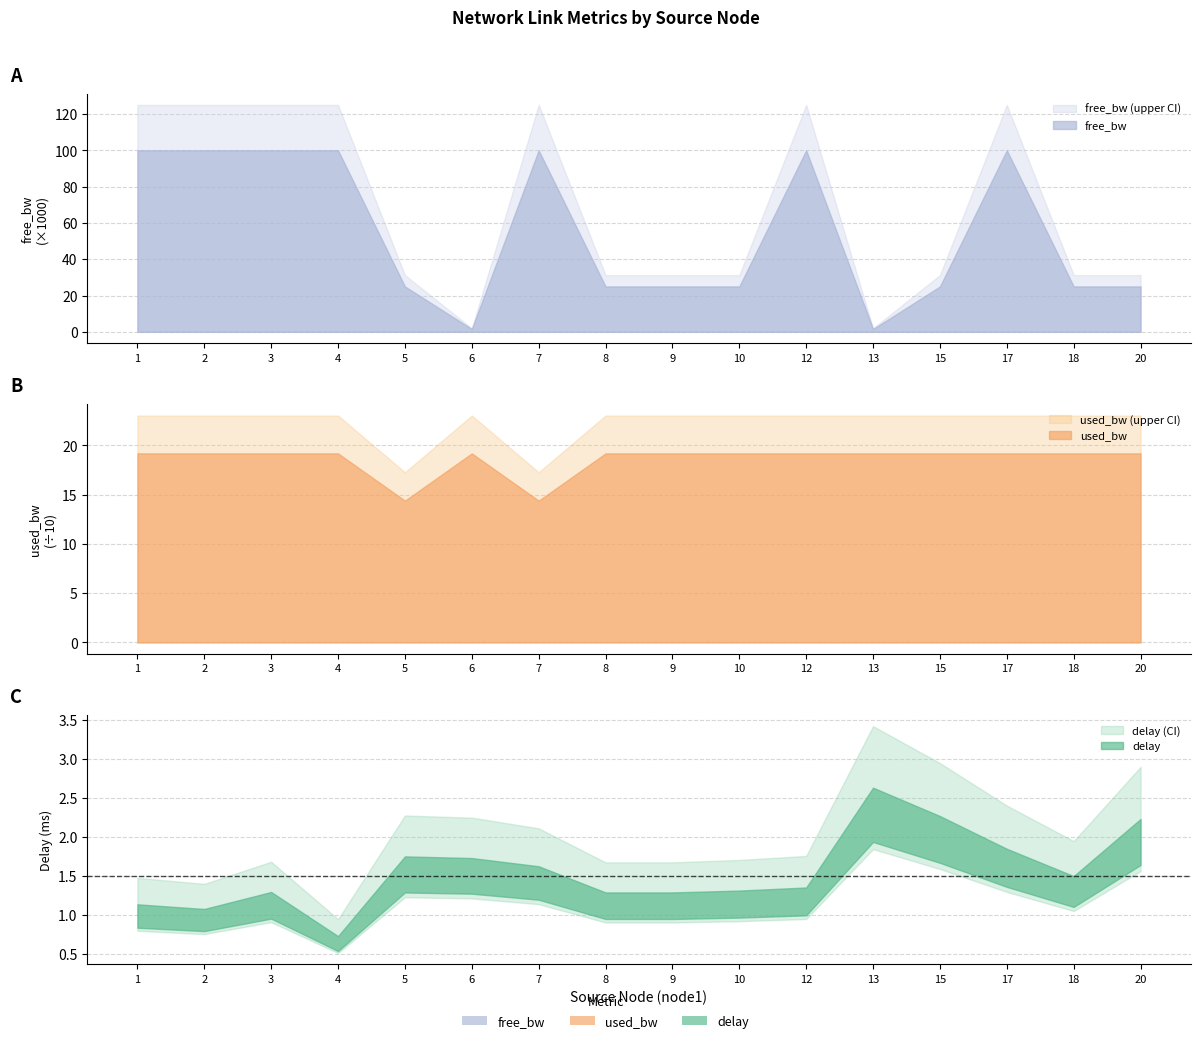

Which label corresponds to the largest value in the chart?

7